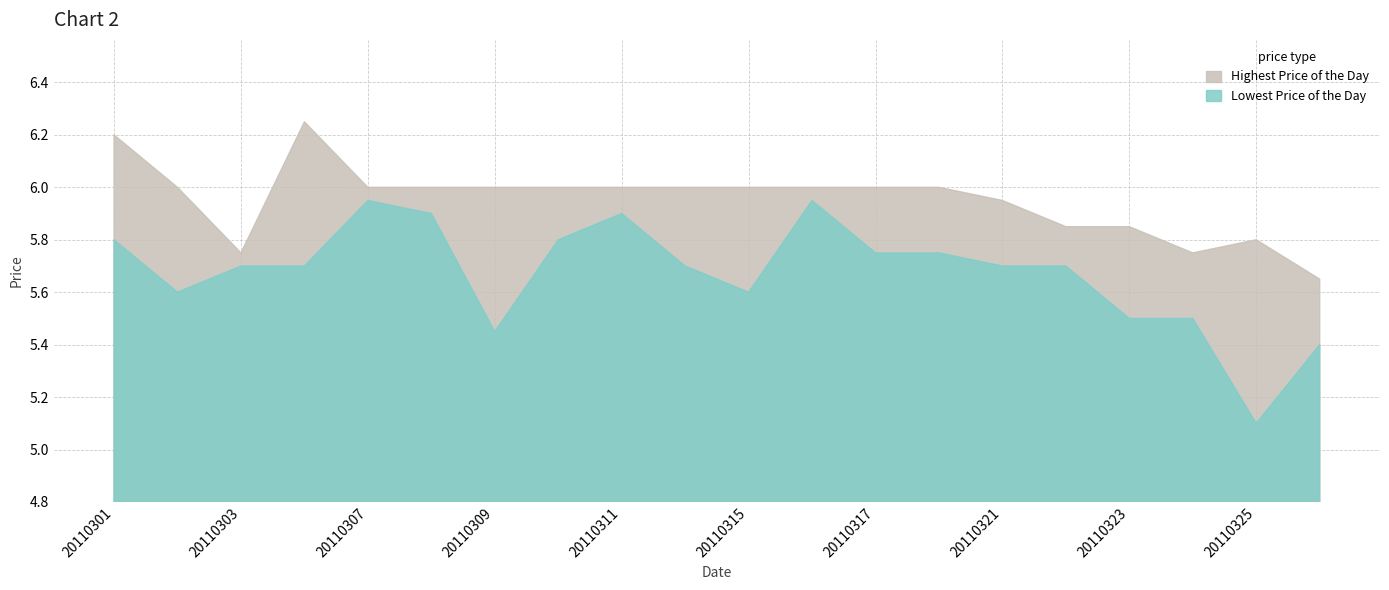

What is the difference between the Lowest Price of the Day values at 20110311 and 20110328?

0.5